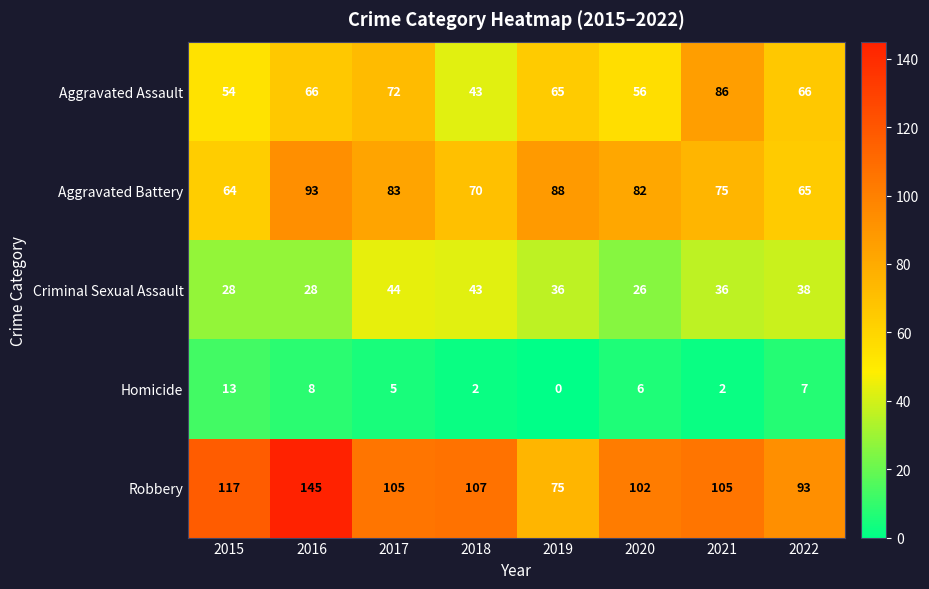

How many categories are shown in the chart?

8